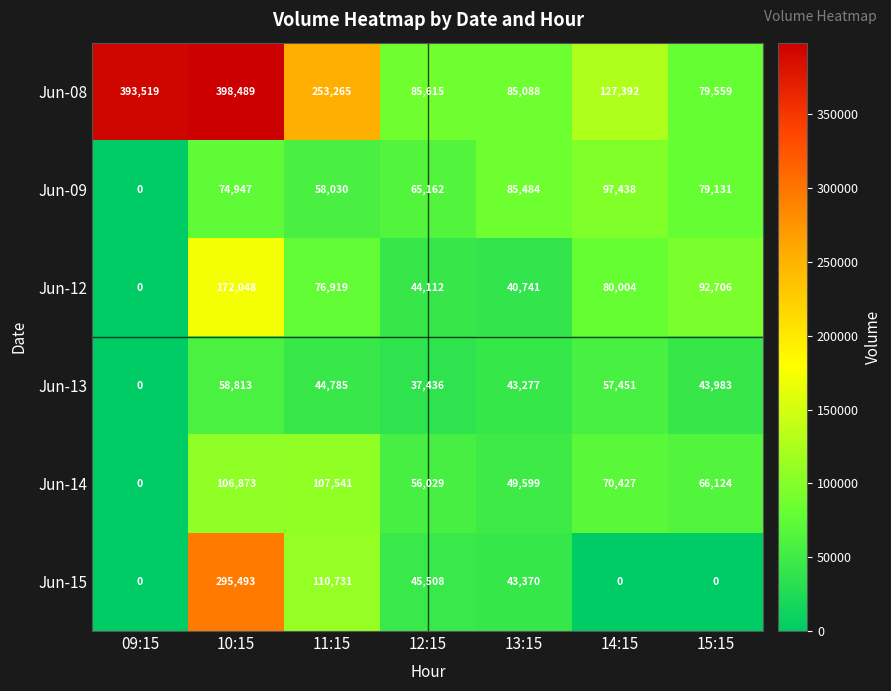

What value does the Jun-15 series have at 12:15, to the nearest 100?

45500